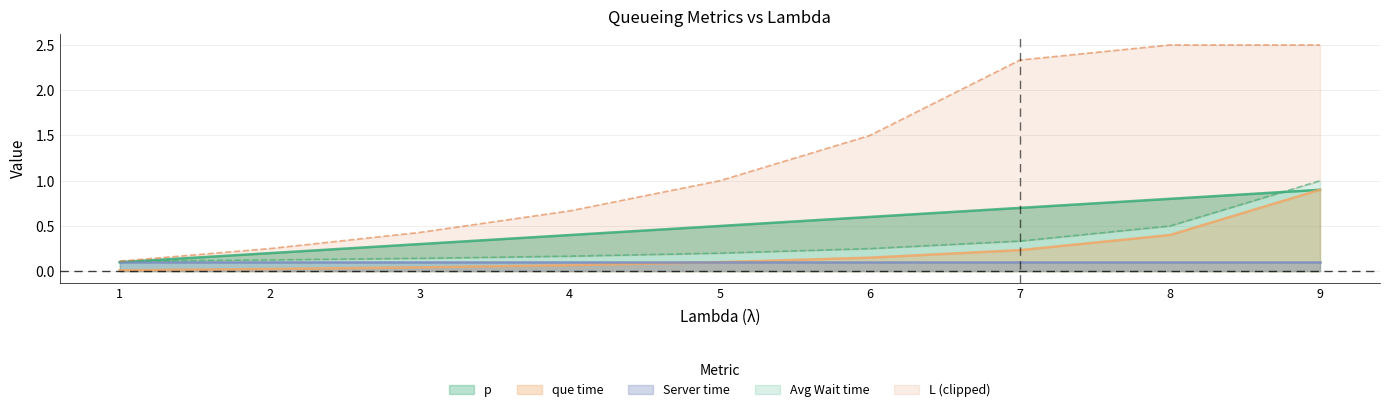

Which series changed the most between 1 and 3?

p